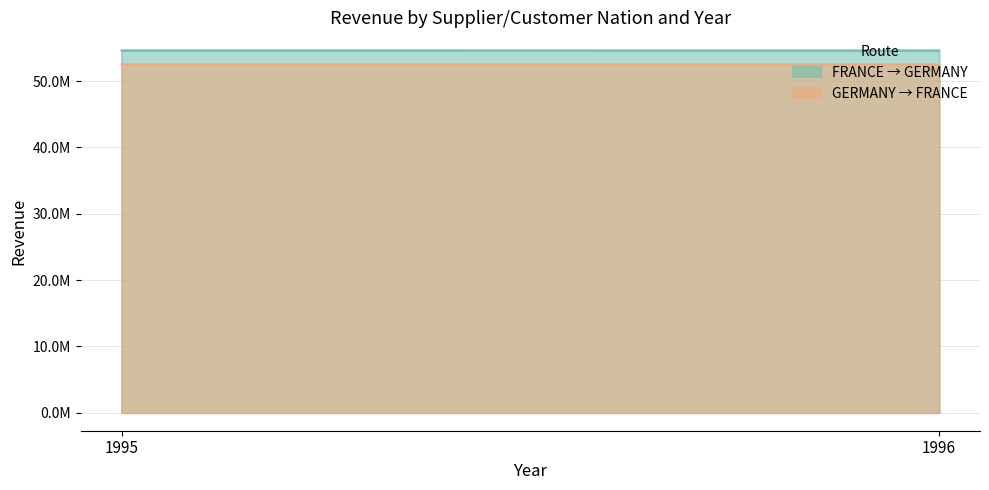

What is the minimum value for GERMANY → FRANCE?

52520549.0